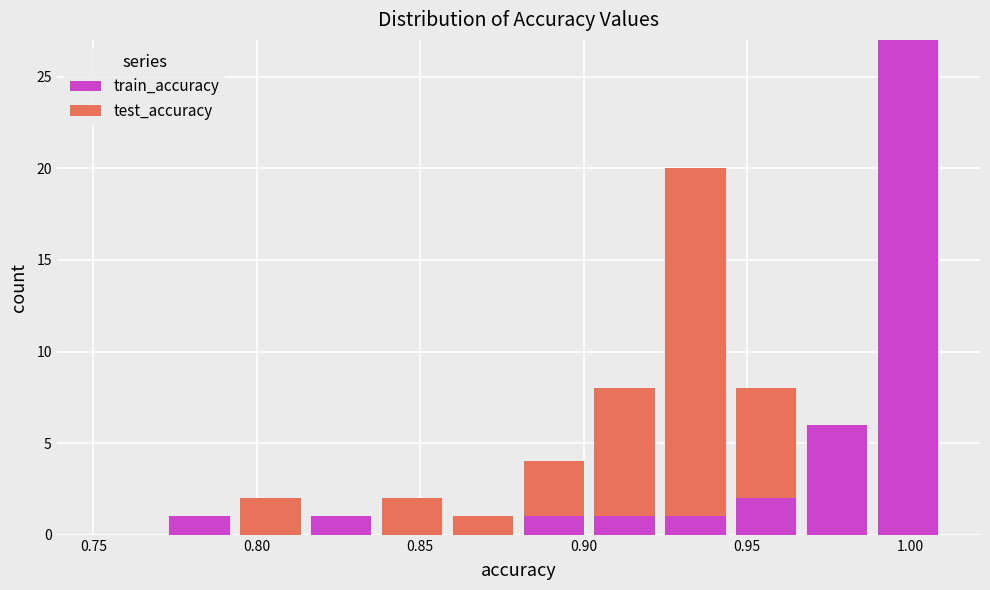

What is the total height of the stacked bar covering 0.795 to 0.815 on the x-axis? Neither the bar edges nor the heights are printed on the chart, so give them approximately, as read against the axes.

2